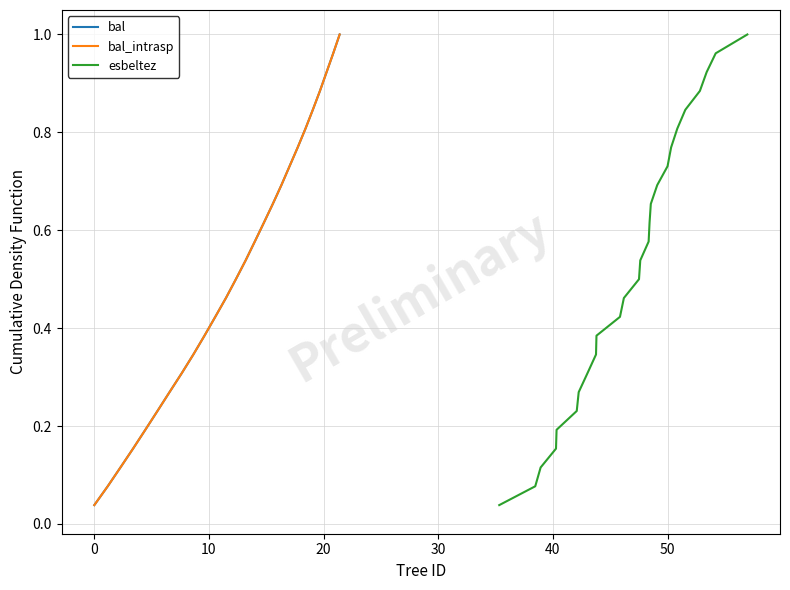

How many series are shown in this chart?

3